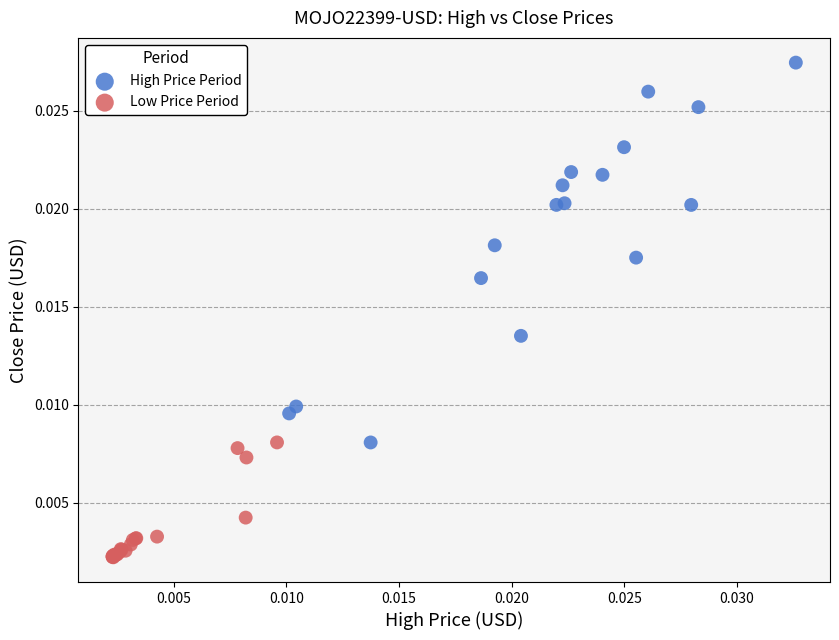

Which series contains the highest Y value?

High Price Period